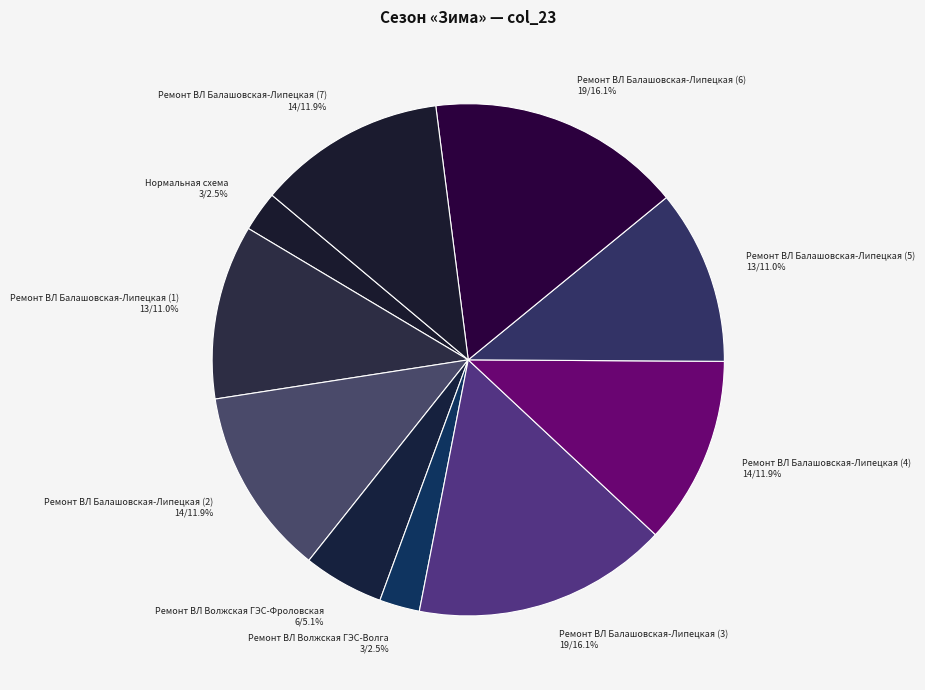

What portion of the pie excludes Ремонт ВЛ Балашовская-Липецкая (4)?

88.1%